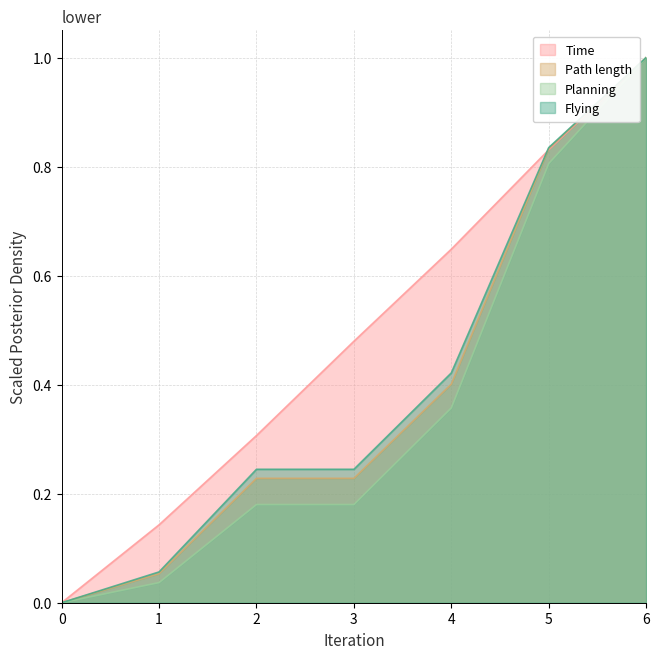

Where do Flying and Time first cross each other?

4 and 5